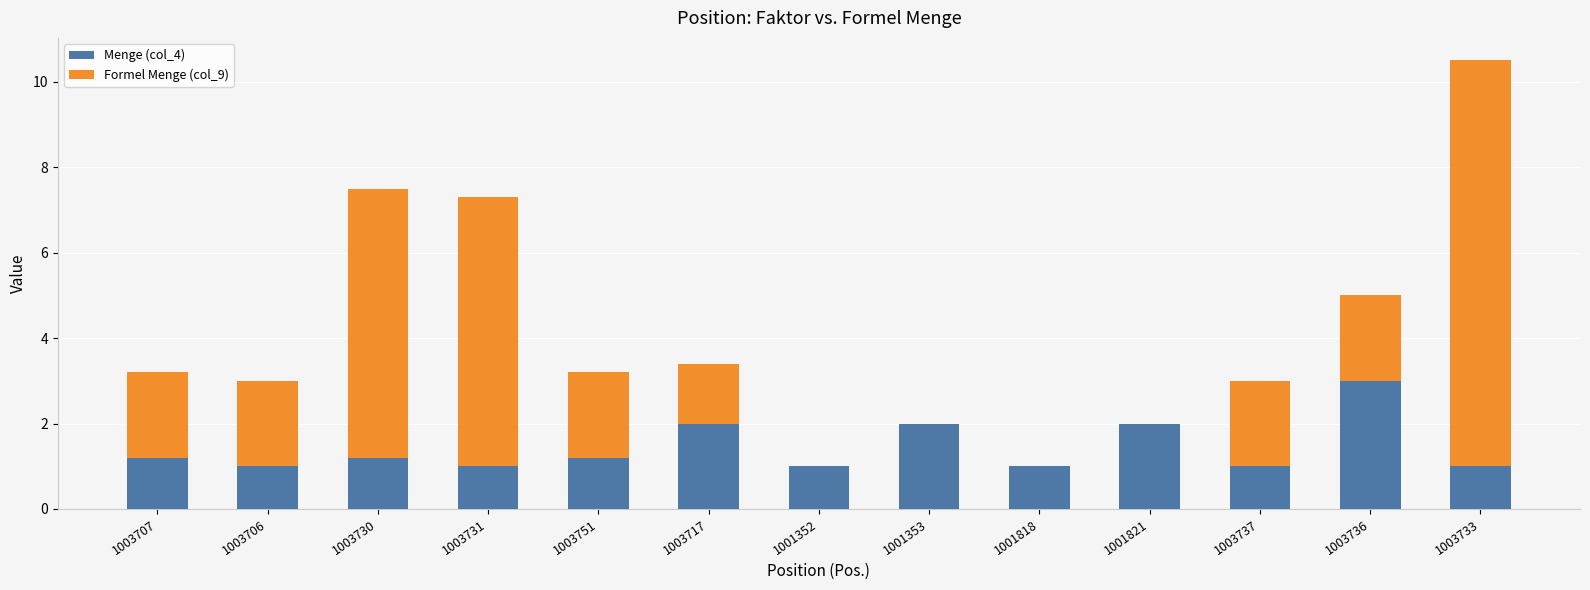

At which label does Menge (col_4) reach its peak?

1003736